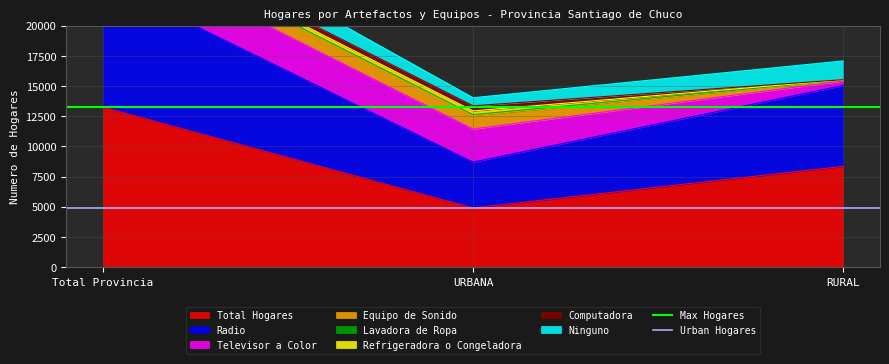

Does the chart have visible grid lines?

Yes